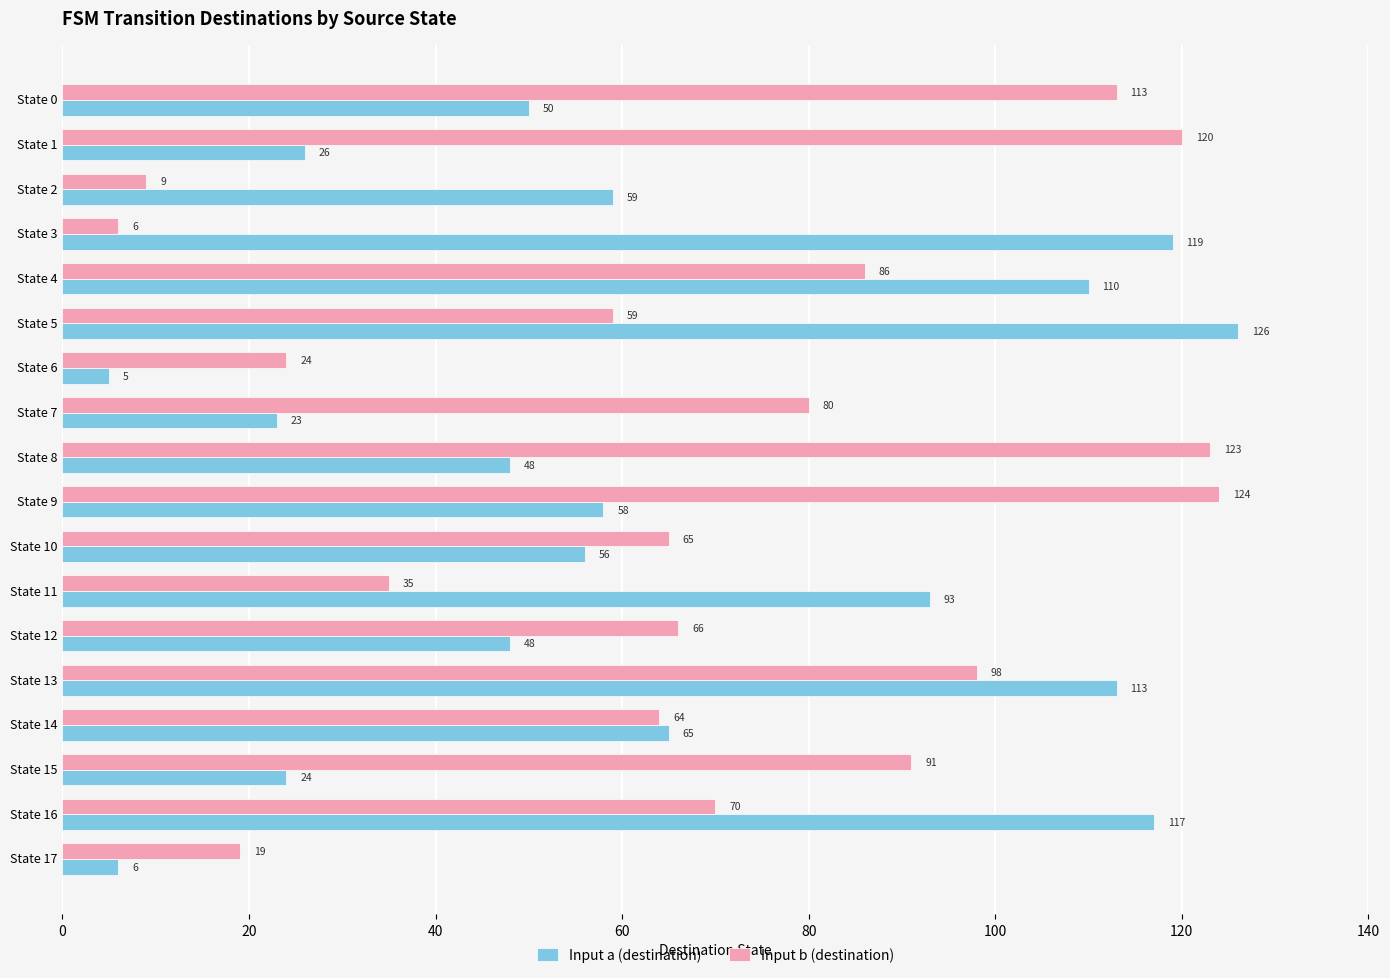

At State 9, list the series in order from smallest to largest.

Input a (destination), Input b (destination)